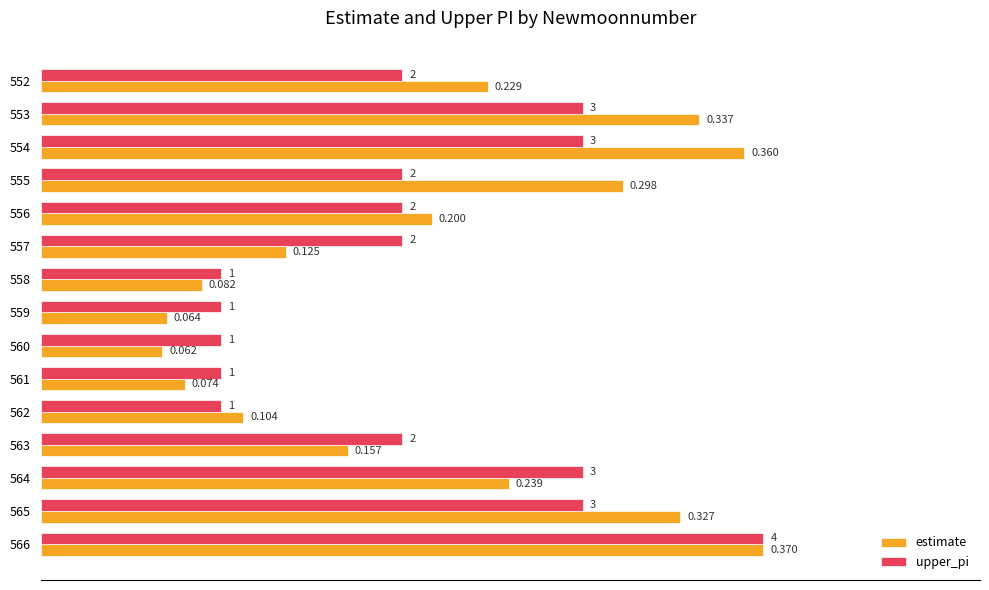

What are all the series names shown in the legend?

estimate, upper_pi